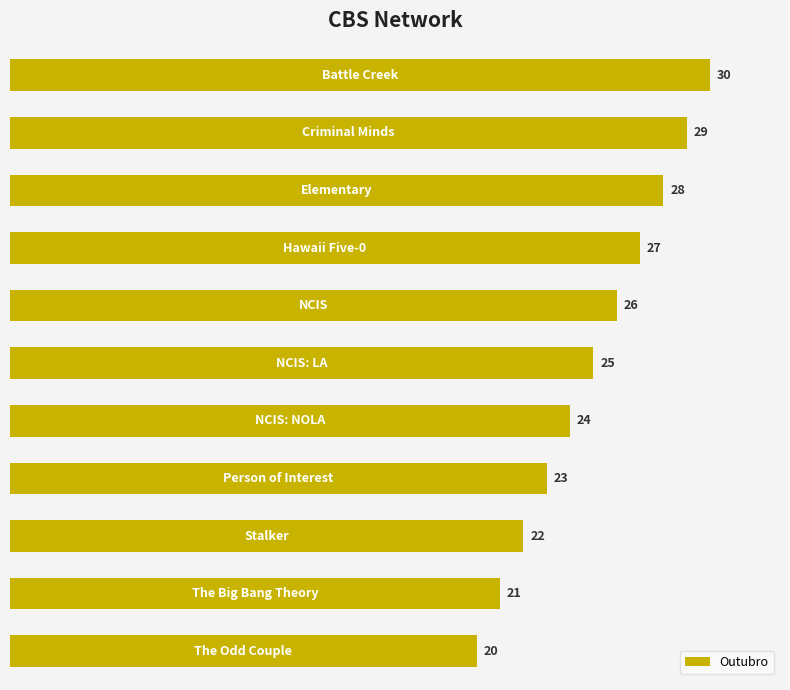

What is the greatest value displayed?

30